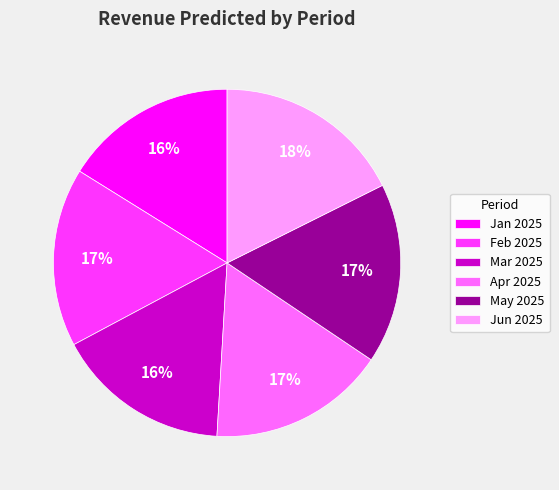

How many slices are in this pie chart?

6